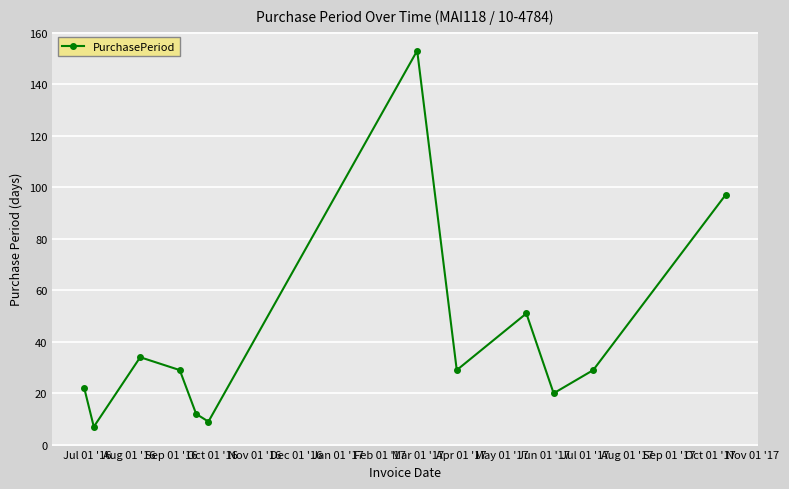

What is the value of the 3rd point from the left?

34